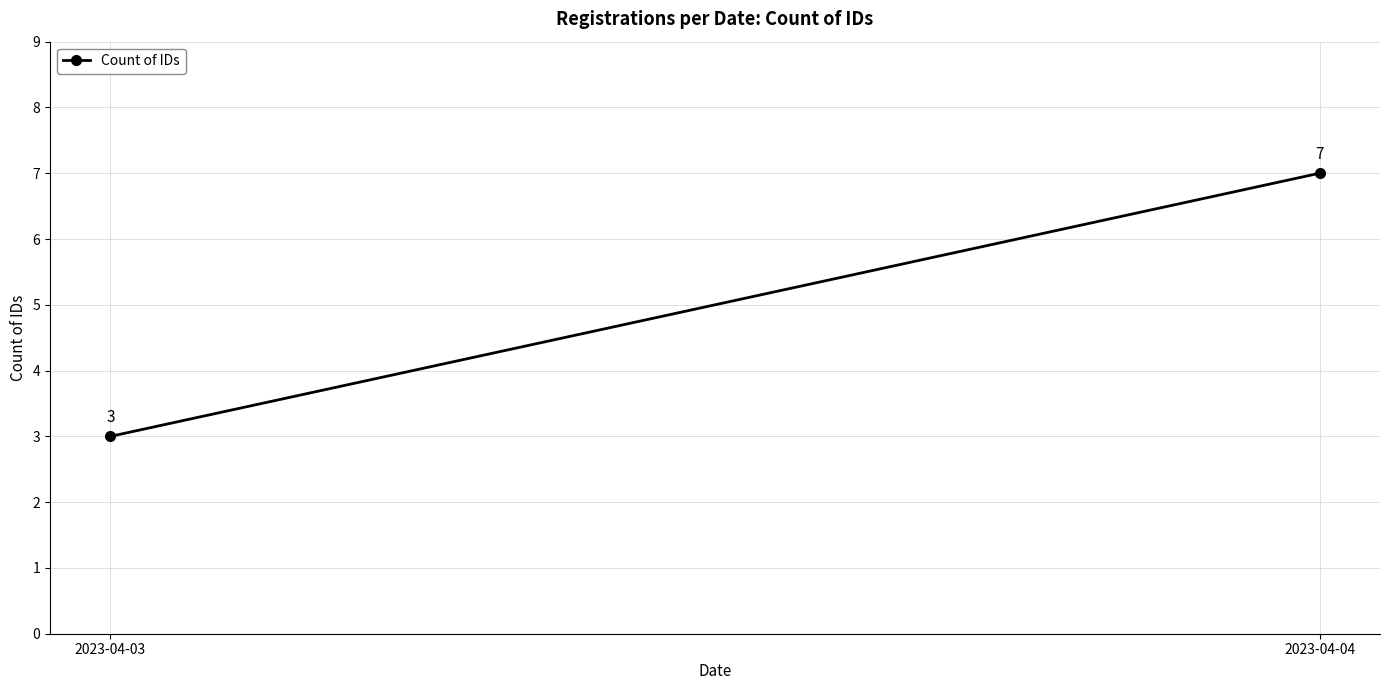

Reading left to right, extract all data points from this chart.

2023-04-03=3	2023-04-04=7